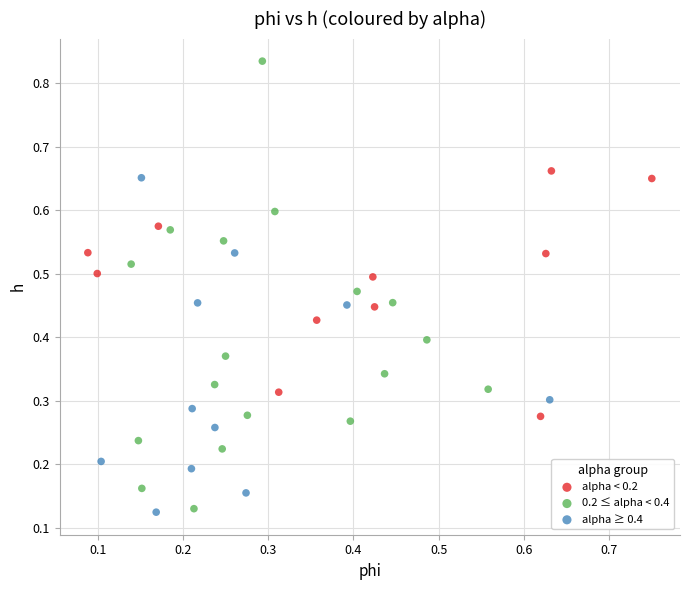

Which series has the largest Y range (max minus min)?

0.2 ≤ alpha < 0.4